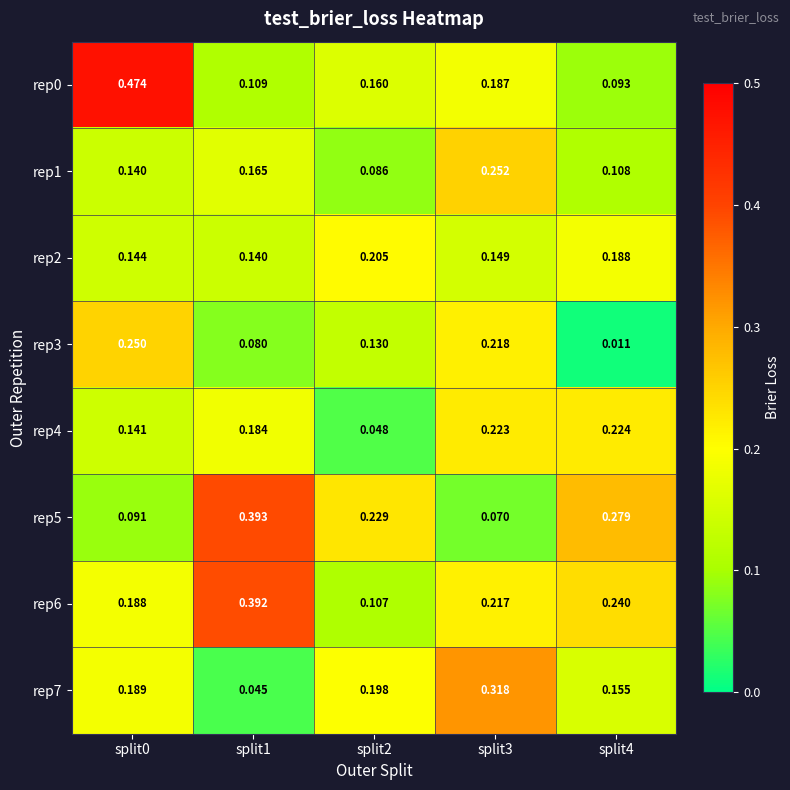

Is the value of rep7 at split1 greater than the value of rep0 at split2?

No